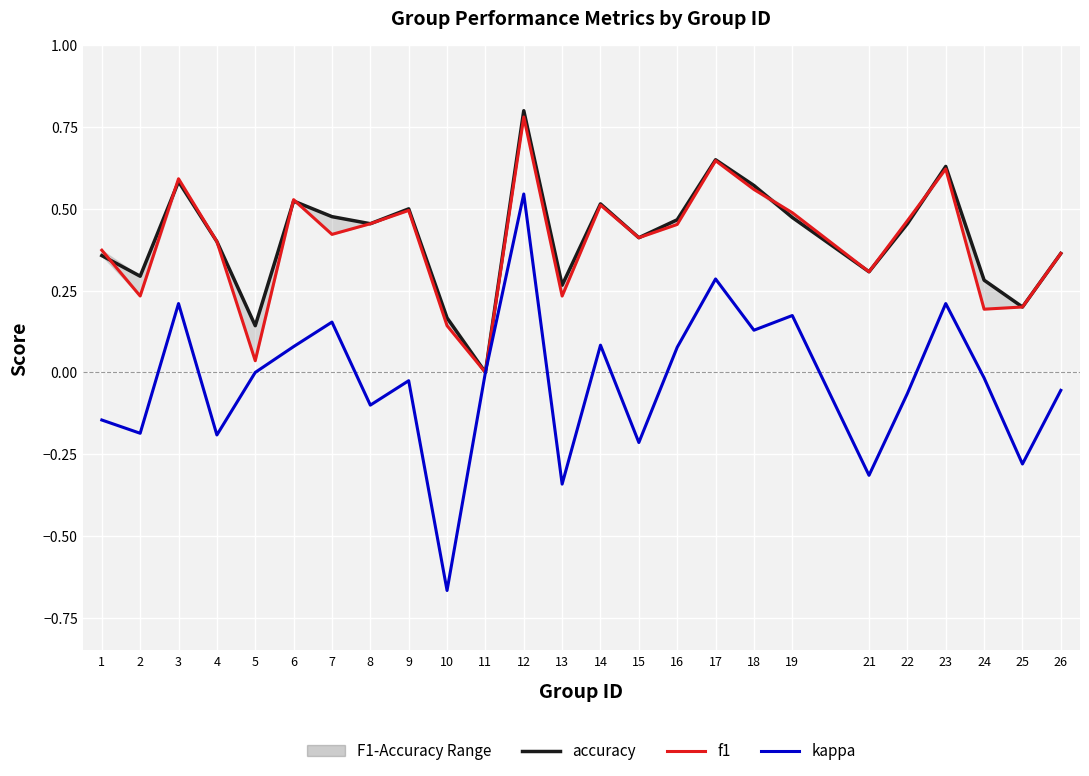

What is the difference between the kappa values at 19 and 2?

0.4